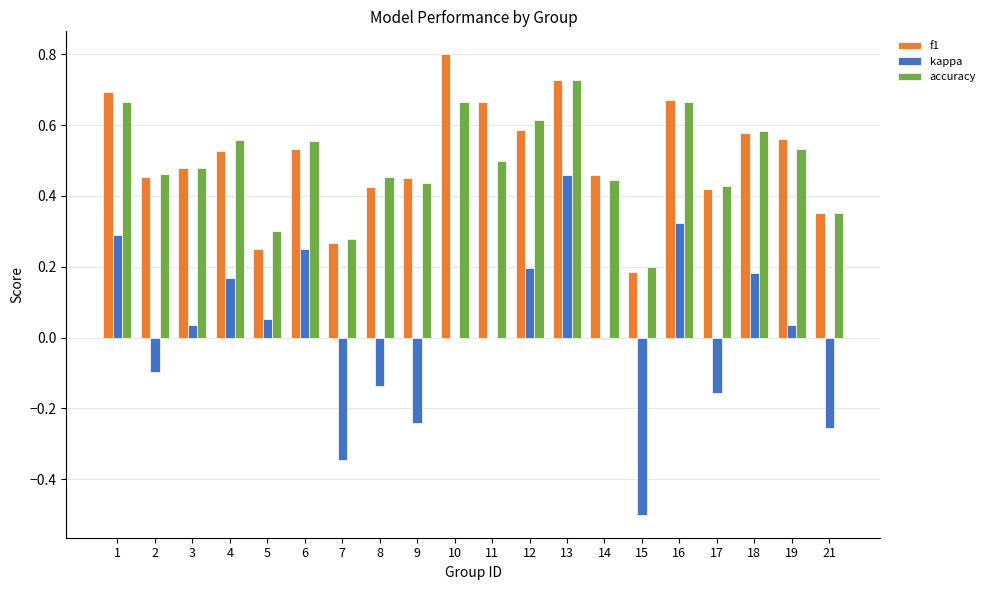

What is the sum of all f1 values?

10.1